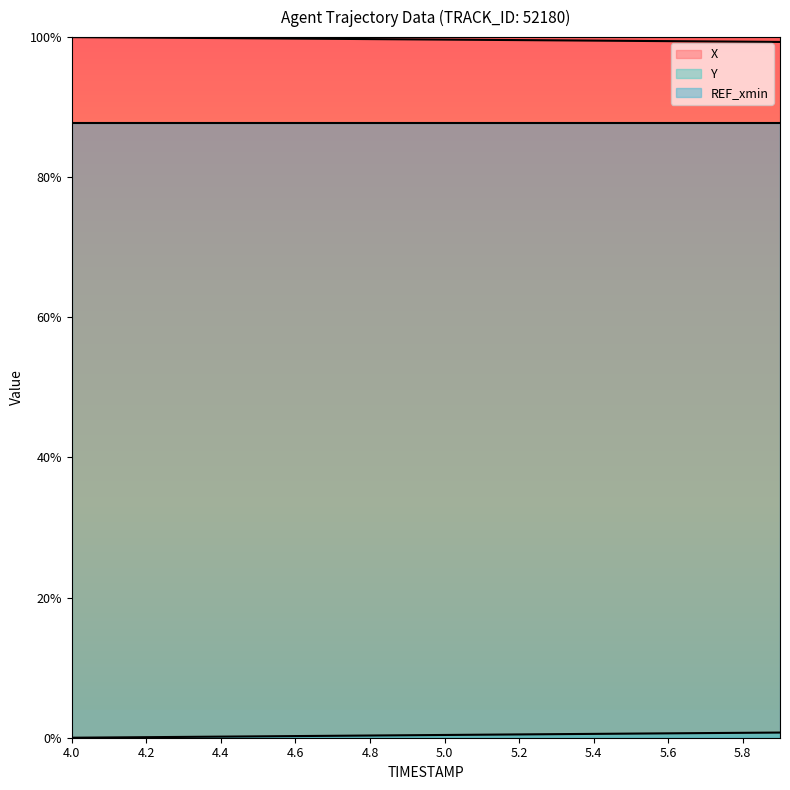

How many lines are shown in the chart?

2